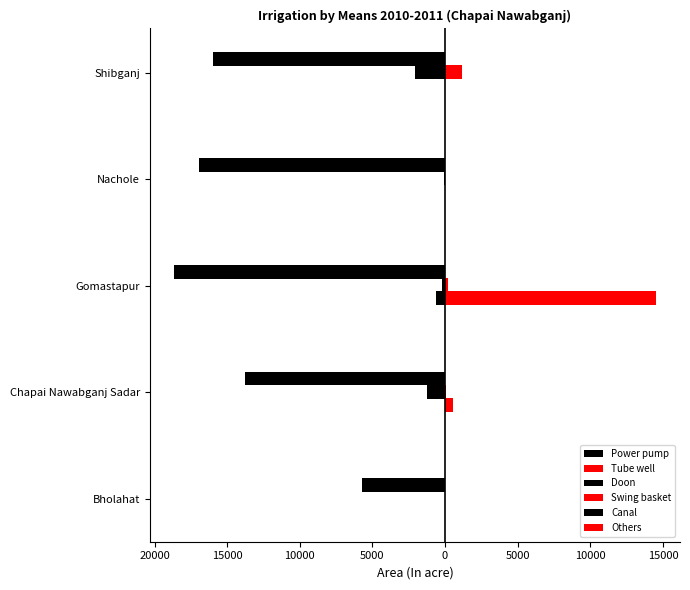

List the series in order of their peak value, lowest first.

Power pump, Doon, Canal, Tube well, Swing basket, Others